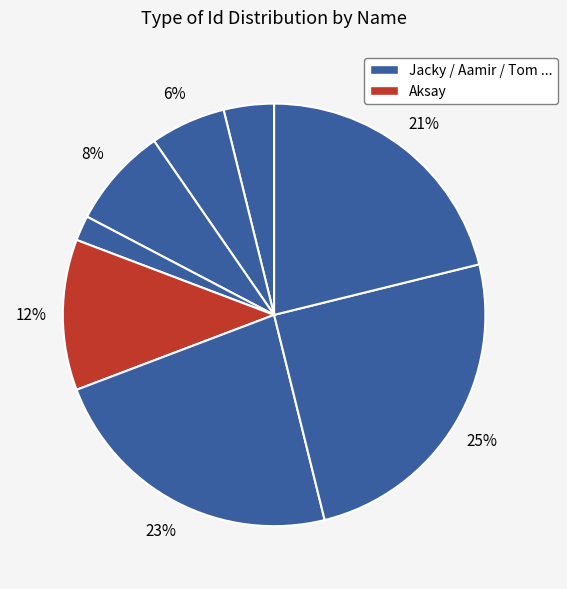

Count the number of slices in the pie.

8